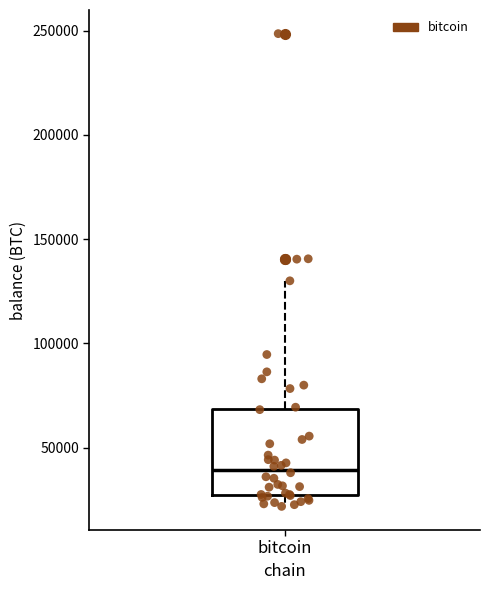

Where does the lower whisker of the box for bitcoin end on the y-axis? The values are not printed on the chart, so give them approximately, as read against the axis.

20000